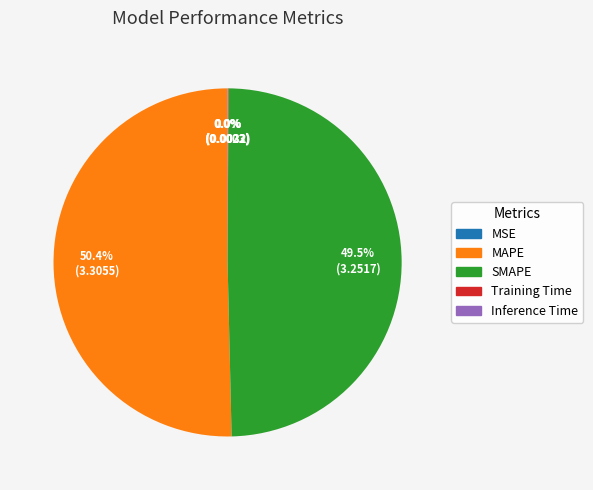

Which slice represents more than half of the pie?

MAPE